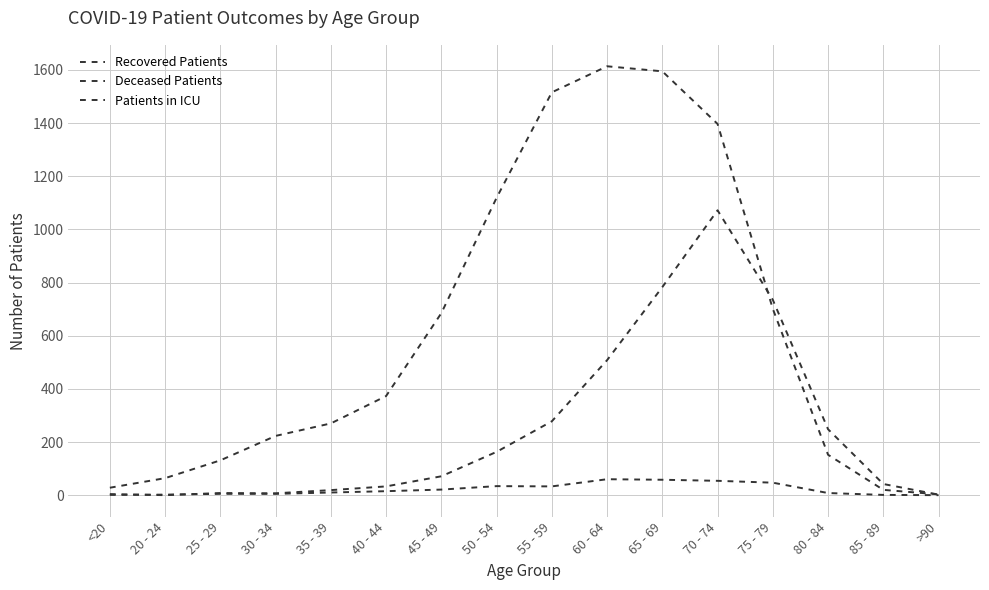

What position from the left is 80 - 84?

14